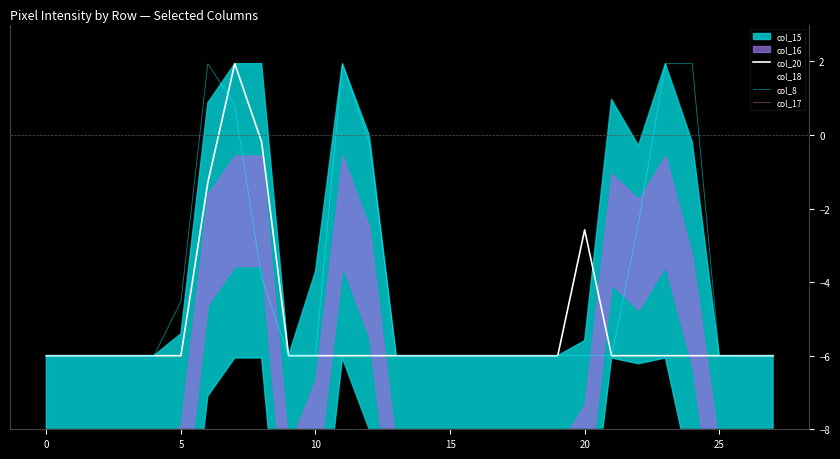

The col_20 series shows -9.3 at 0. True or false?

False